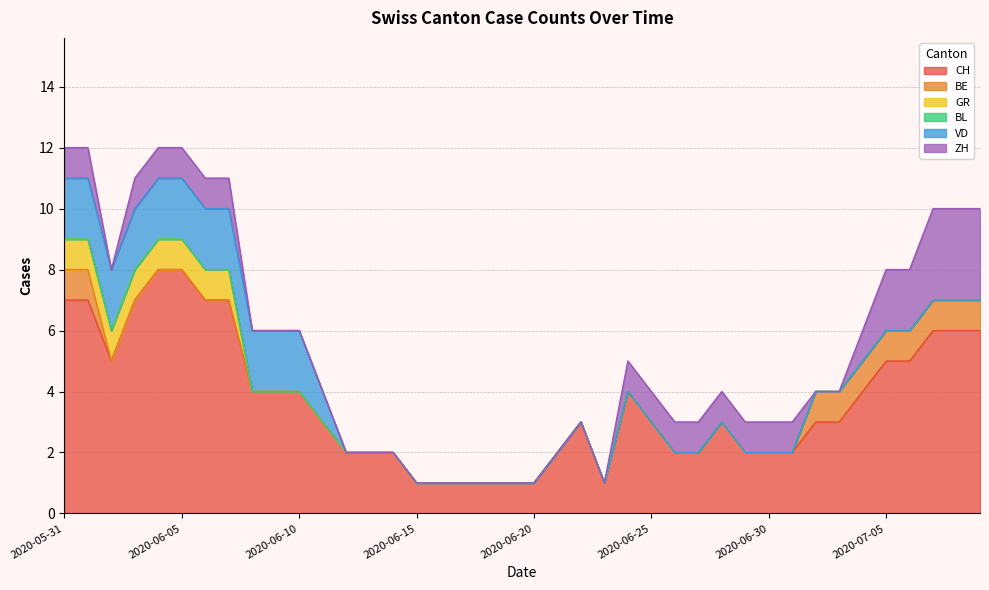

What is the difference between the BE values at 2020-07-09 and 2020-06-06?

1